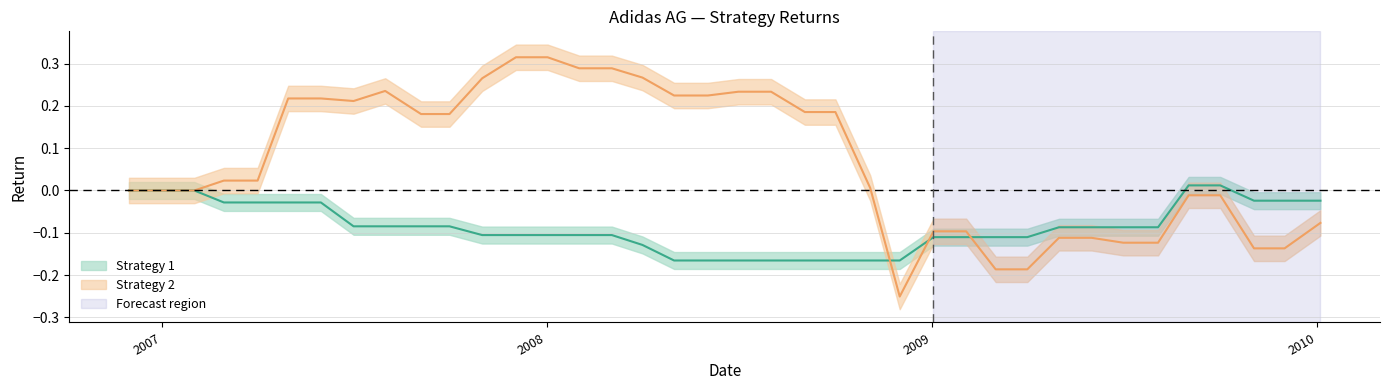

What is the smallest value displayed?

-0.3